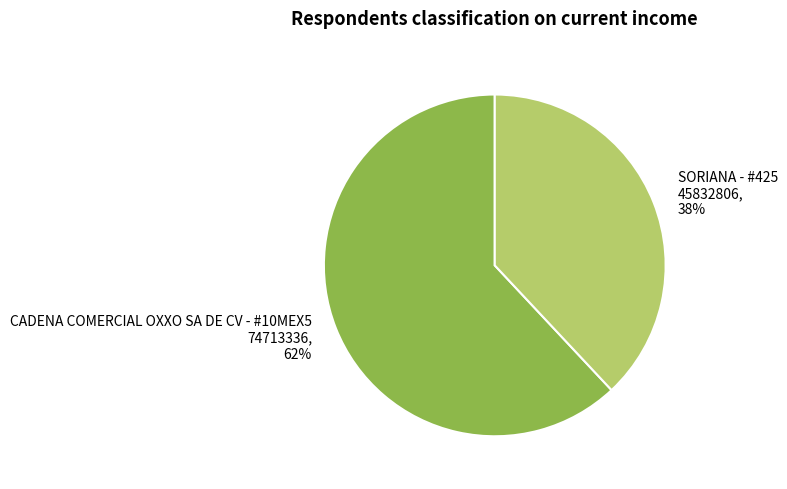

Which slice is the smallest?

SORIANA - #425